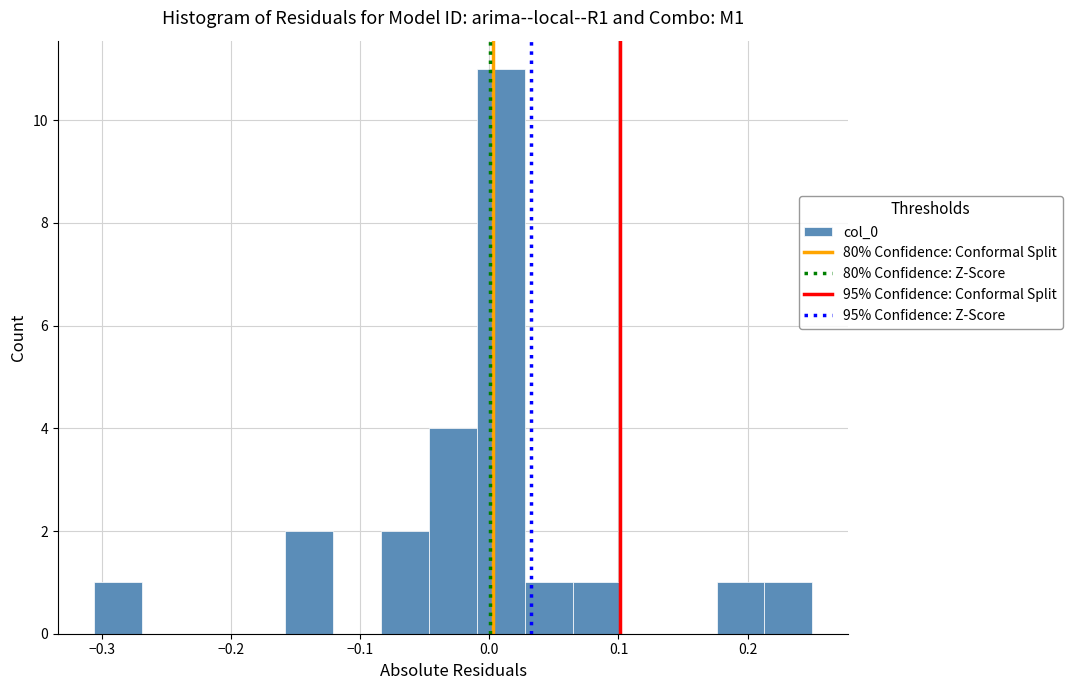

Read against the x-axis, roughly where is the centre of the tallest bar?

0.01